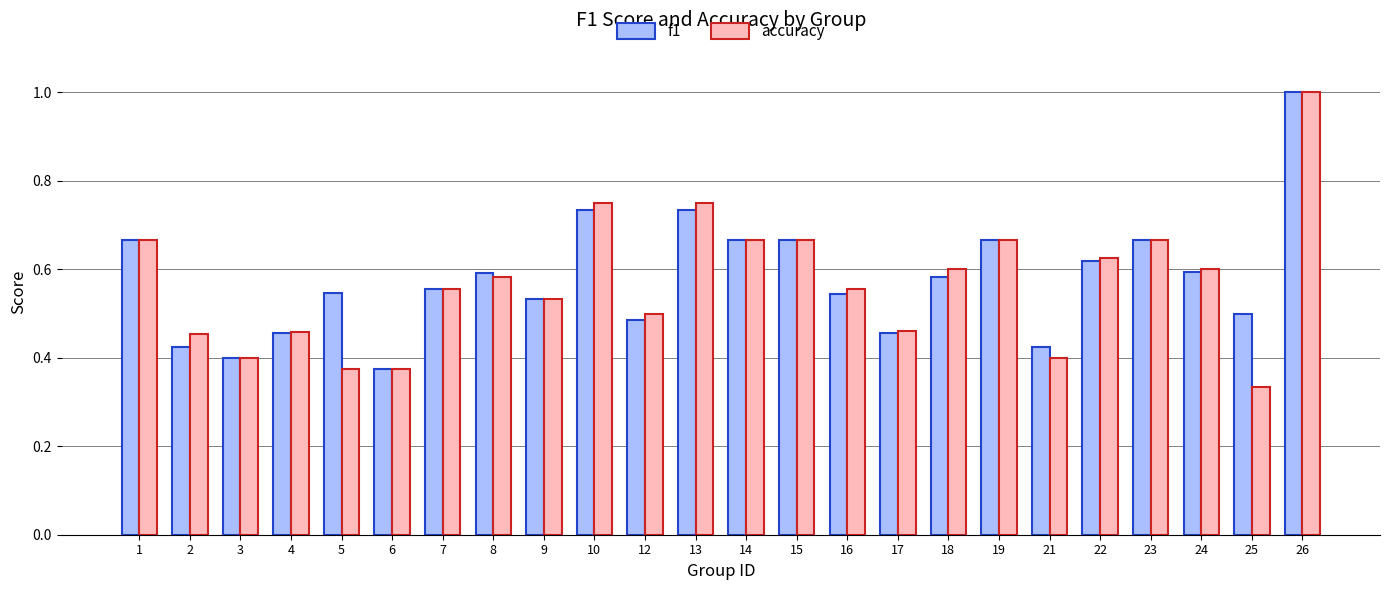

Which series has the widest spread of values?

accuracy